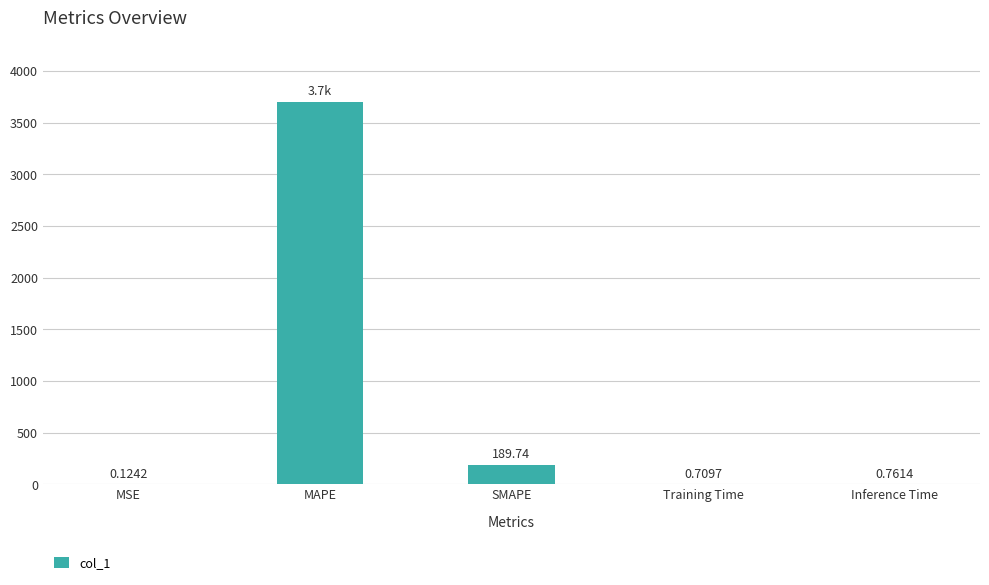

Where is the data nearest to the value 1850?

SMAPE